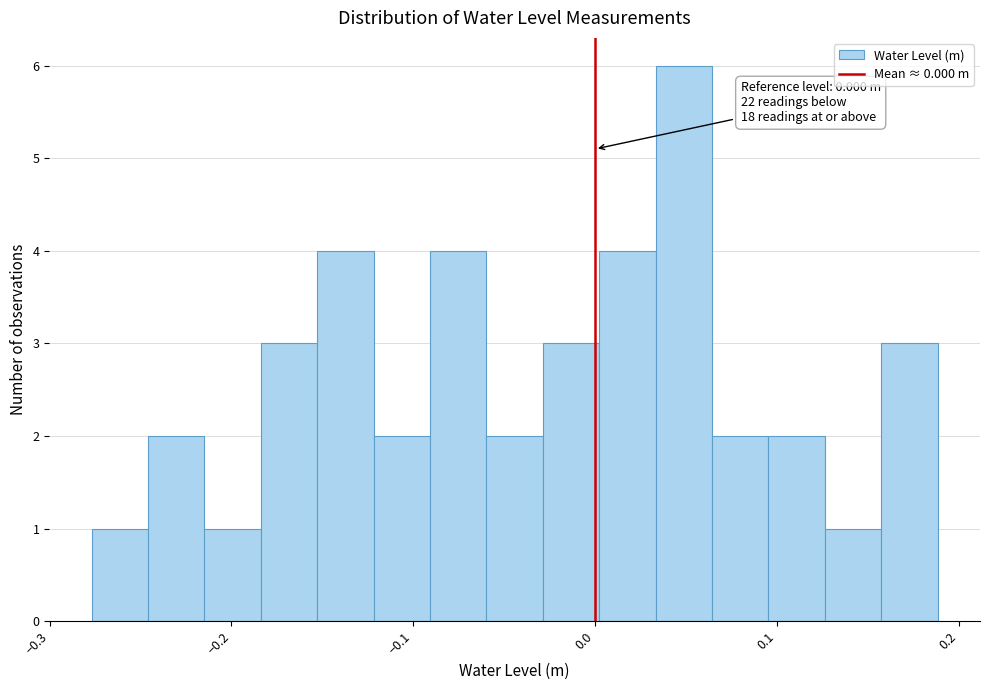

Around what value on the x-axis is the tallest bar? Give the approximate position of its centre, as read against the axis.

0.05